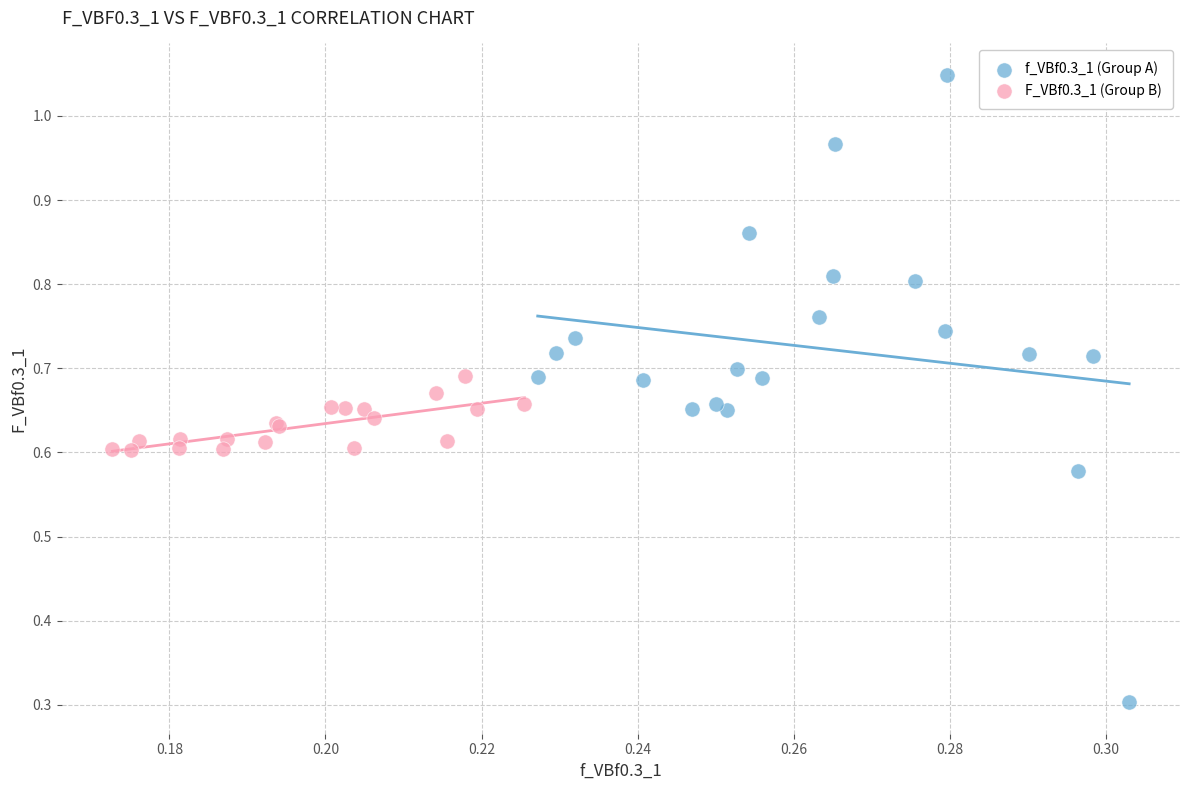

Which series has the widest spread of Y values?

f_VBf0.3_1 (Group A)